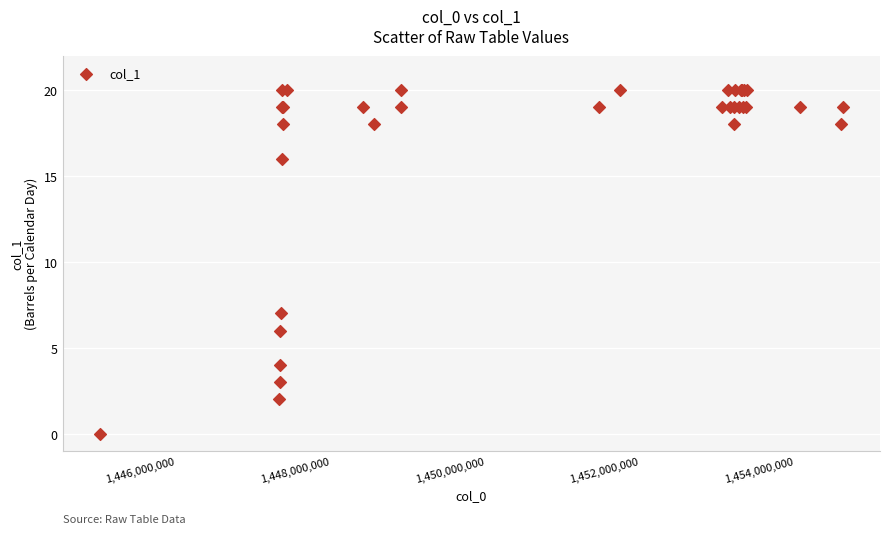

What Y value in the scatter plot is closest to 10?

7